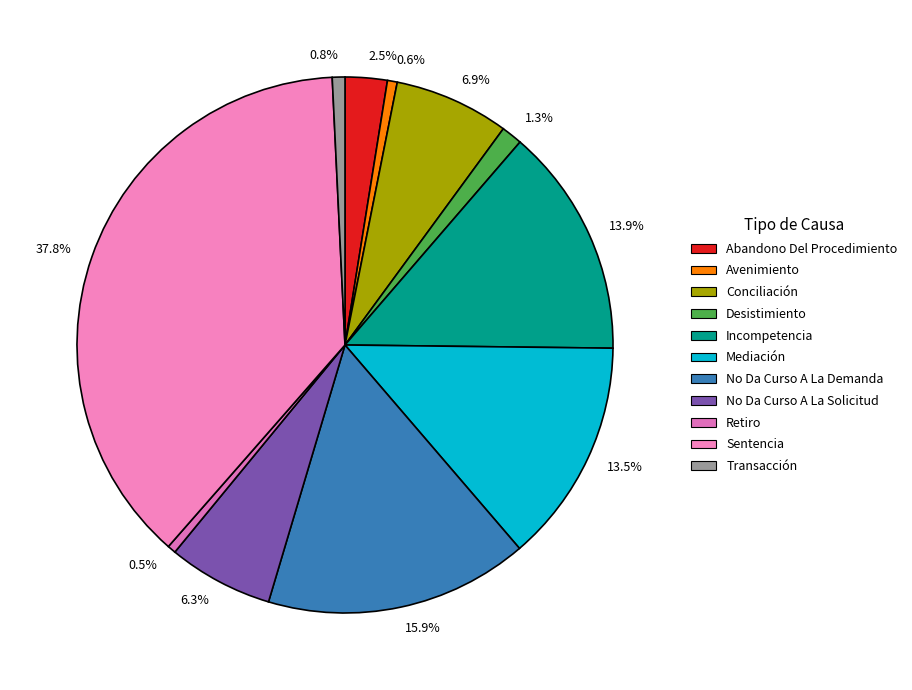

Approximately how many times larger is the value at 2.5% compared to 0.8%?

3.3